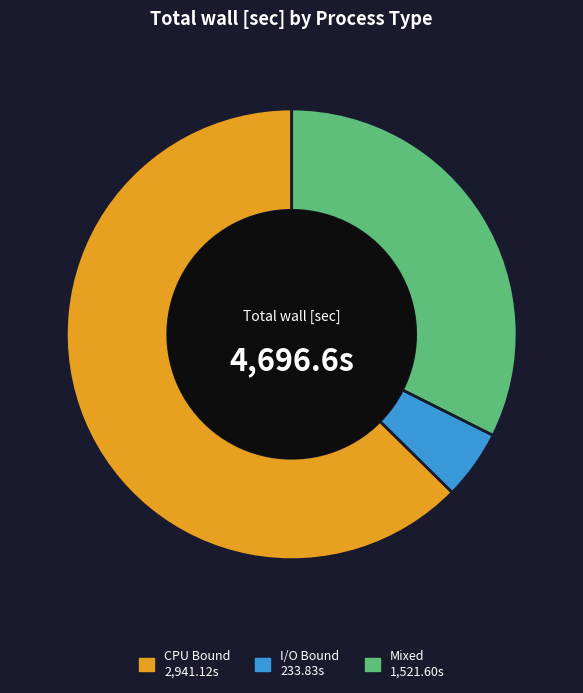

Rank the categories by value from highest to lowest.

CPU Bound, Mixed, I/O Bound